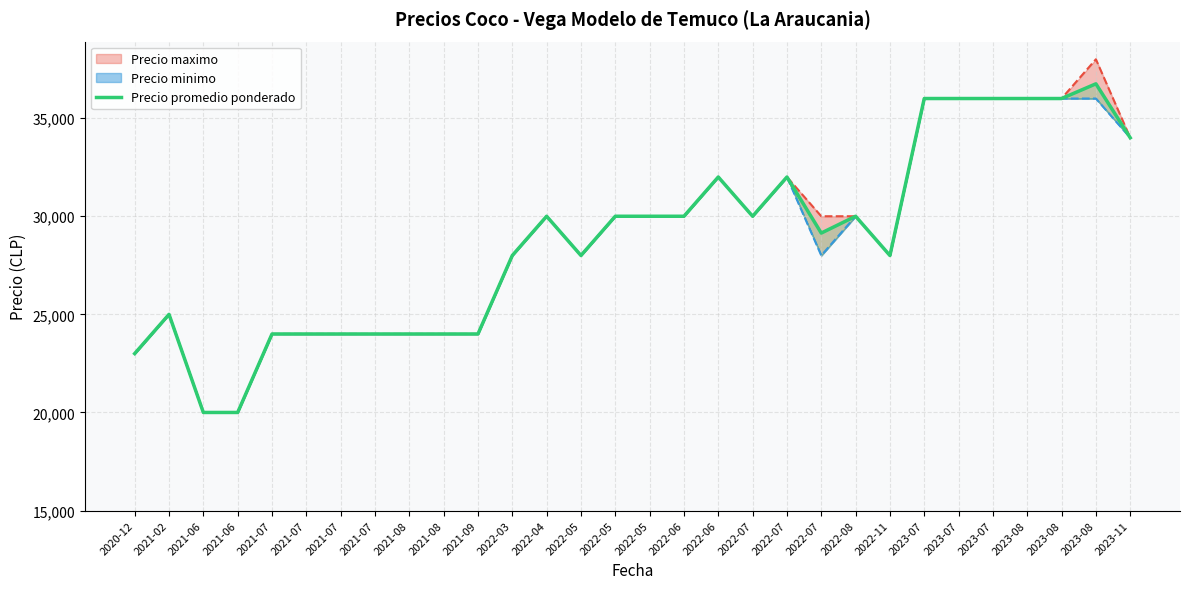

What value does the data have at 2021-08?

24000